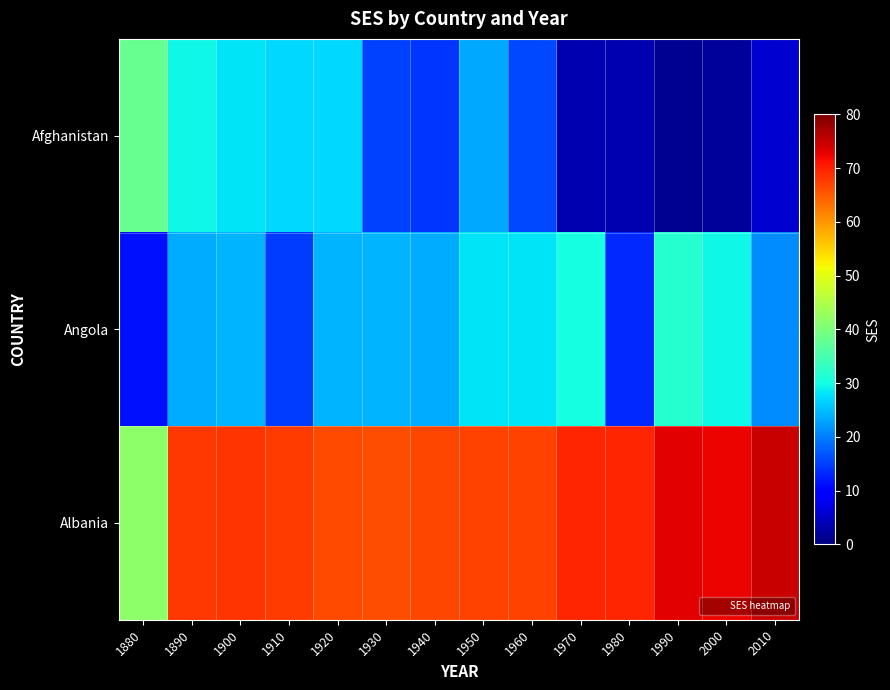

Reading right to left, list all the values displayed in this chart.

Afghanistan: 2010=5.7	2000=2.1	1990=1.3	1980=3.5	1970=3.5	1960=15.8	1950=23.4	1940=14.3	1930=15.3	1920=27.0	1910=27.0	1900=28.1	1890=29.6	1880=38.0
Angola: 2010=21.2	2000=29.5	1990=31.9	1980=13.2	1970=30.1	1960=27.9	1950=28.1	1940=23.7	1930=24.2	1920=24.2	1910=14.8	1900=24.2	1890=23.7	1880=11.5
Albania: 2010=74.9	2000=72.5	1990=72.9	1980=69.5	1970=69.5	1960=67.0	1950=67.0	1940=66.8	1930=66.0	1920=66.3	1910=67.6	1900=68.3	1890=67.9	1880=41.8